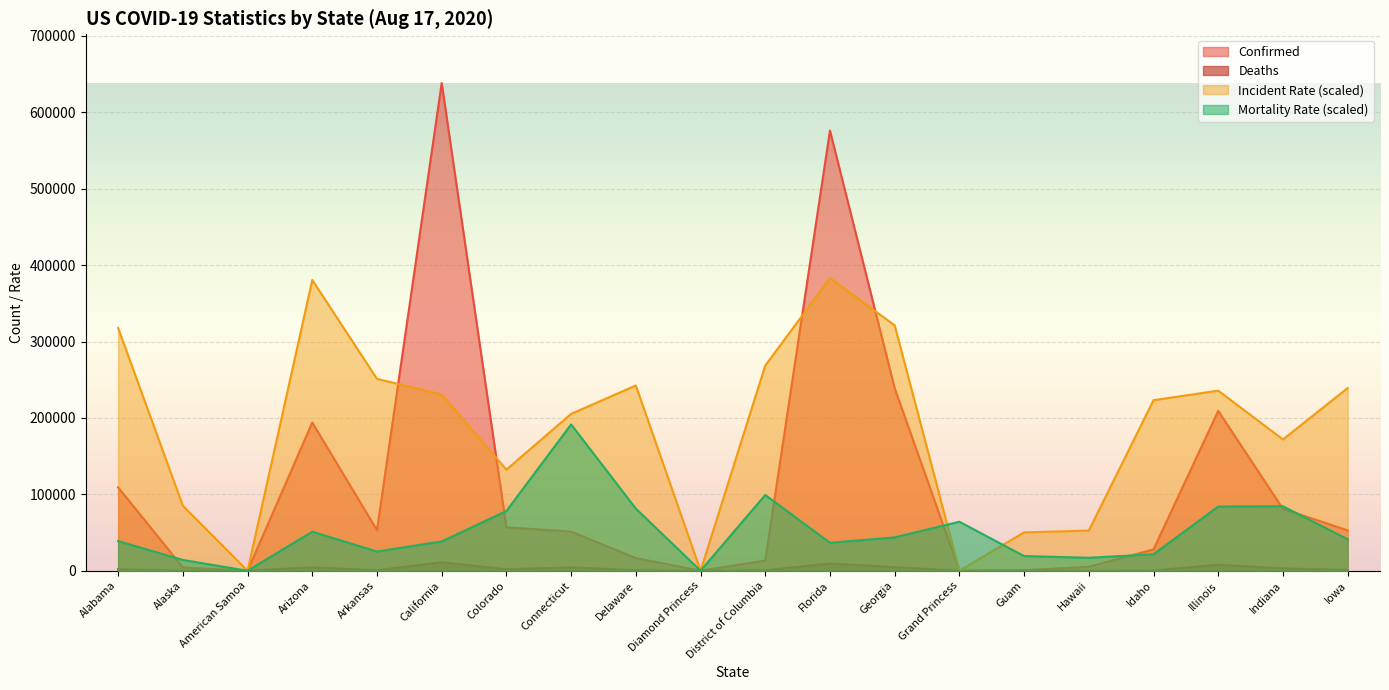

Reading left to right, what are all the values shown in this chart?

Confirmed: Alabama=109092.0	Alaska=4356.0	American Samoa=0.0	Arizona=194005.0	Arkansas=53077.0	California=638257.0	Colorado=56818.0	Connecticut=51267.0	Delaware=16536.0	Diamond Princess=49.0	District of Columbia=13273.0	Florida=576094.0	Georgia=238861.0	Grand Princess=103.0	Guam=577.0	Hawaii=5215.0	Idaho=27937.0	Illinois=209185.0	Indiana=81006.0	Iowa=52829.0
Deaths: Alabama=1925.0	Alaska=28.0	American Samoa=0.0	Arizona=4506.0	Arkansas=603.0	California=11181.0	Colorado=1910.0	Connecticut=4456.0	Delaware=610.0	Diamond Princess=0.0	District of Columbia=597.0	Florida=9539.0	Georgia=4727.0	Grand Princess=3.0	Guam=5.0	Hawaii=40.0	Idaho=273.0	Illinois=7967.0	Indiana=3103.0	Iowa=987.0
Incident_Rate: Alabama=317656.0	Alaska=85013.5	American Samoa=0.0	Arizona=380539.9	Arkansas=251107.2	California=230619.4	Colorado=132316.7	Connecticut=205298.8	Delaware=242448.1	Diamond Princess=0.0	District of Columbia=268511.1	Florida=382954.2	Georgia=321195.4	Grand Princess=0.0	Guam=50161.5	Hawaii=52585.7	Idaho=223193.9	Illinois=235686.4	Indiana=171791.7	Iowa=239060.1
Mortality_Rate: Alabama=38780.2	Alaska=14101.9	American Samoa=0.0	Arizona=51119.3	Arkansas=25119.0	California=38339.5	Colorado=78221.4	Connecticut=191477.1	Delaware=81306.2	Diamond Princess=0.0	District of Columbia=99153.8	Florida=36576.8	Georgia=43627.7	Grand Princess=64119.5	Guam=19169.7	Hawaii=16966.3	Idaho=21593.5	Illinois=83950.3	Indiana=84390.9	Iowa=41203.9